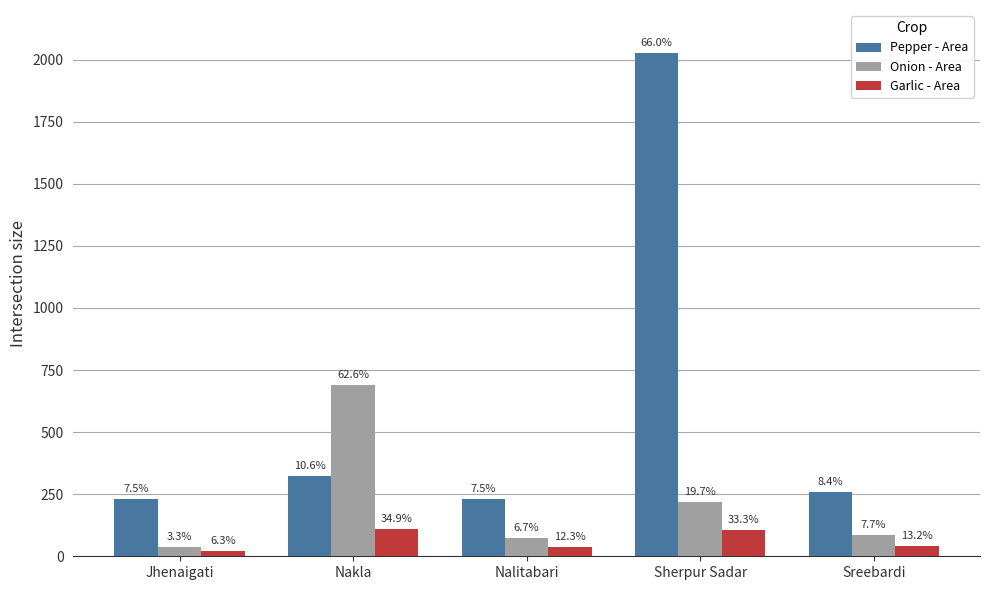

What is the difference between the second highest and minimum values in the Garlic - Area series?

86